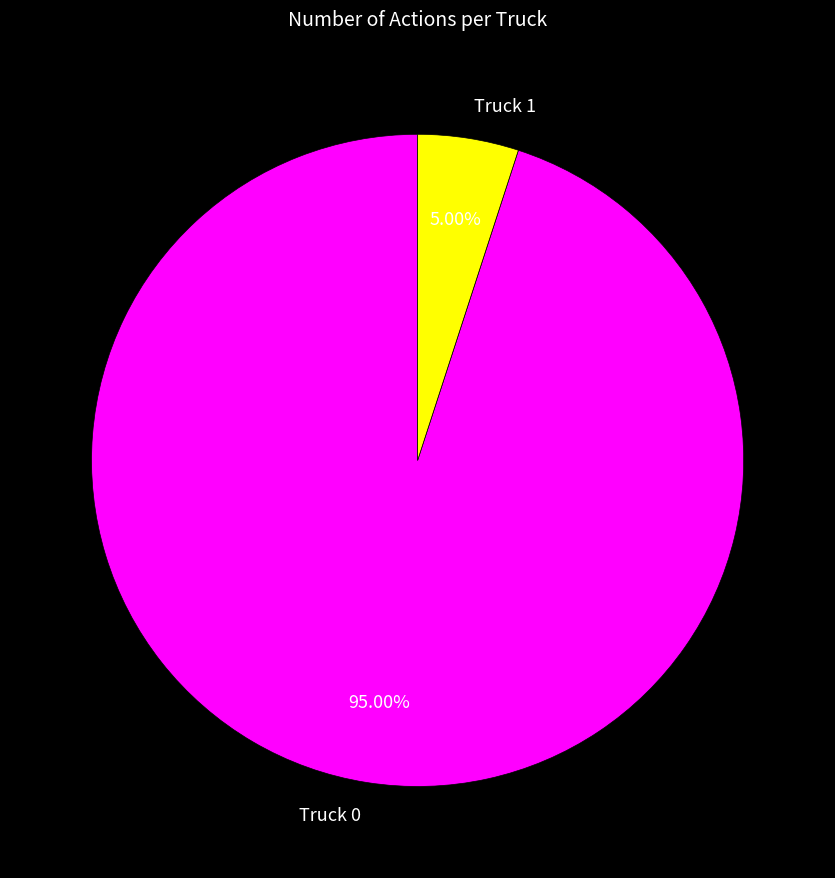

To the nearest percent, what is the difference between the largest and smallest slice percentages?

90%